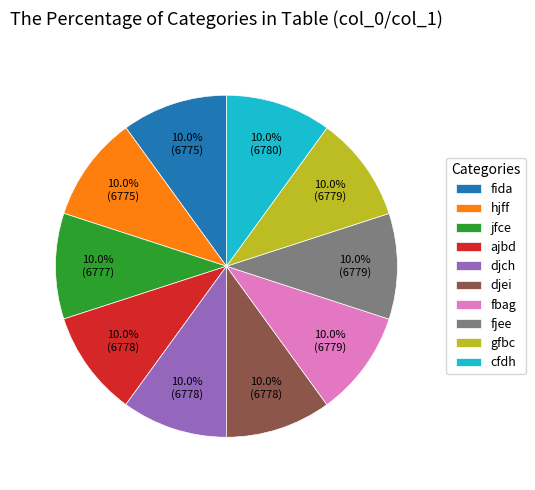

What is the total percentage of djei and fjee?

20.0%